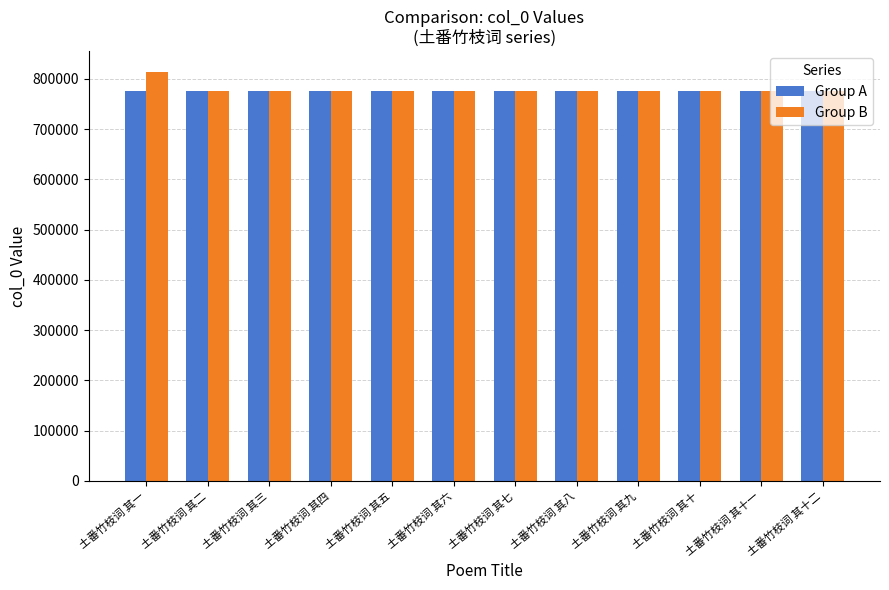

What is the minimum value shown in the chart?

776088